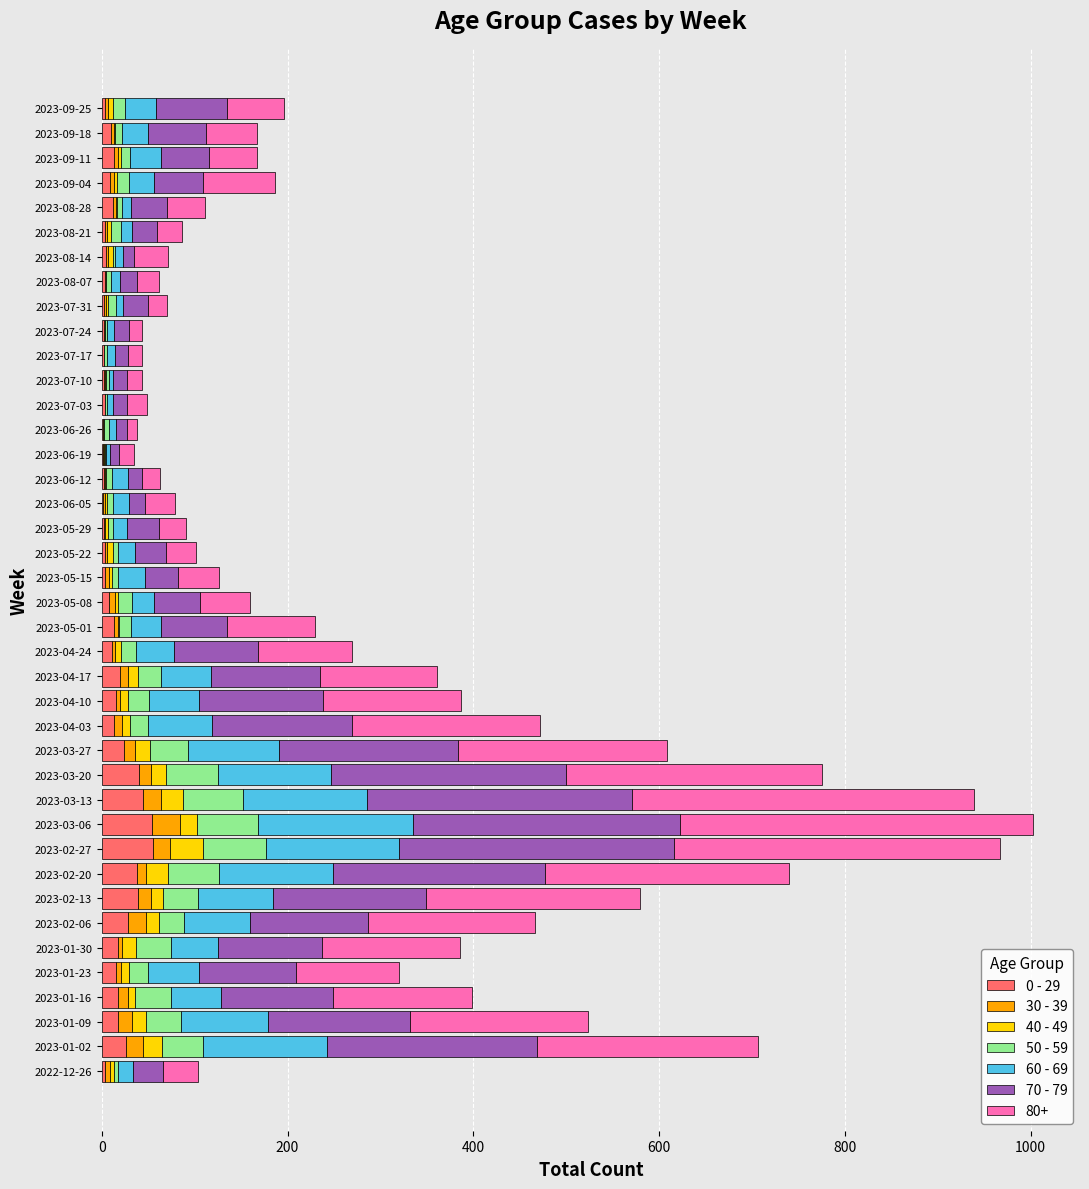

Count the number of data series in this chart.

7